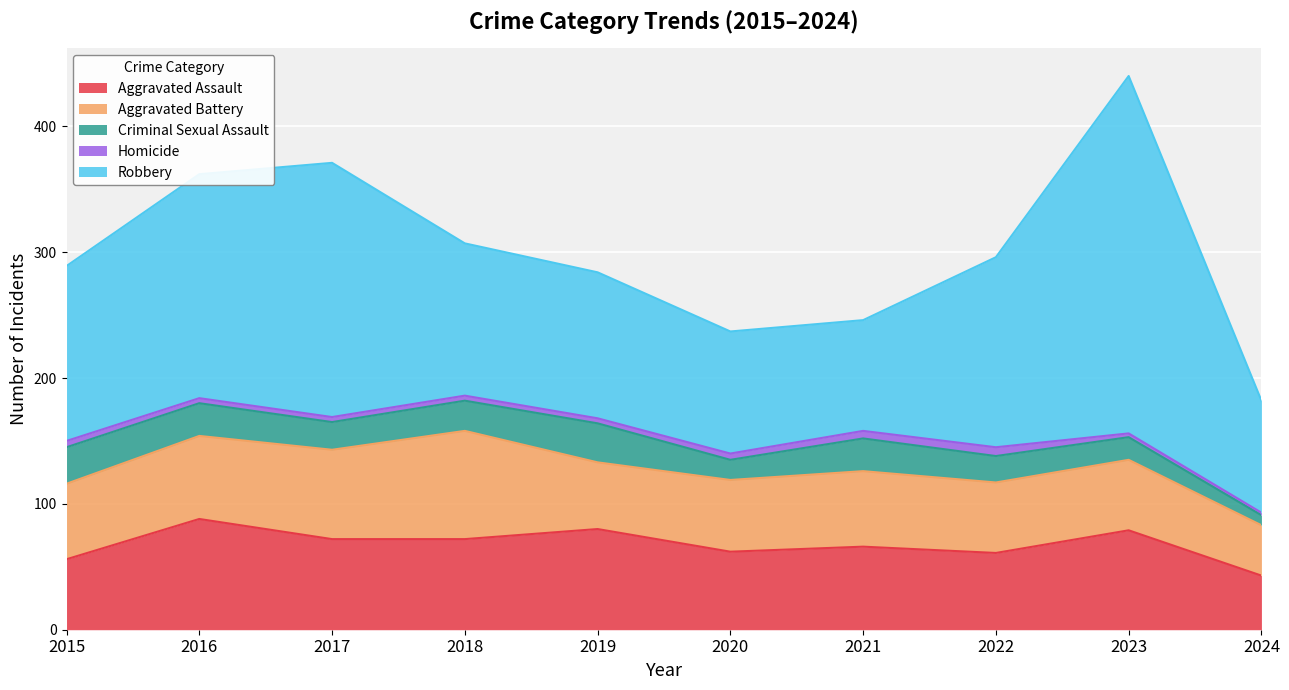

What is the average value of the Robbery series?

146